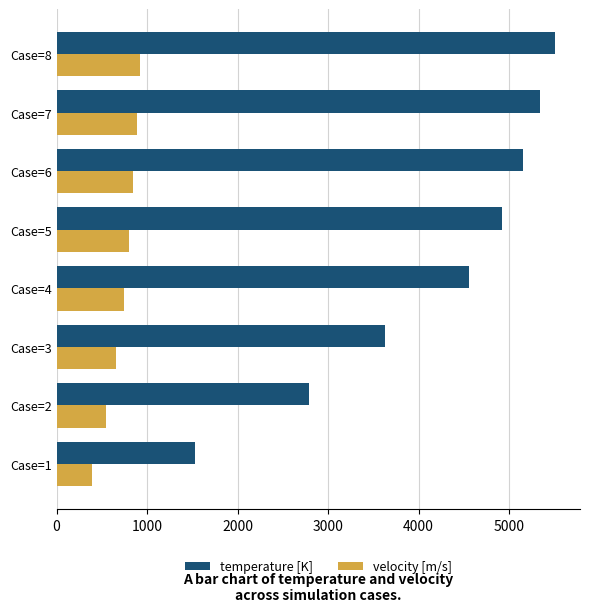

What is the difference between the maximum and second lowest values in the velocity [m/s] series?

381.5